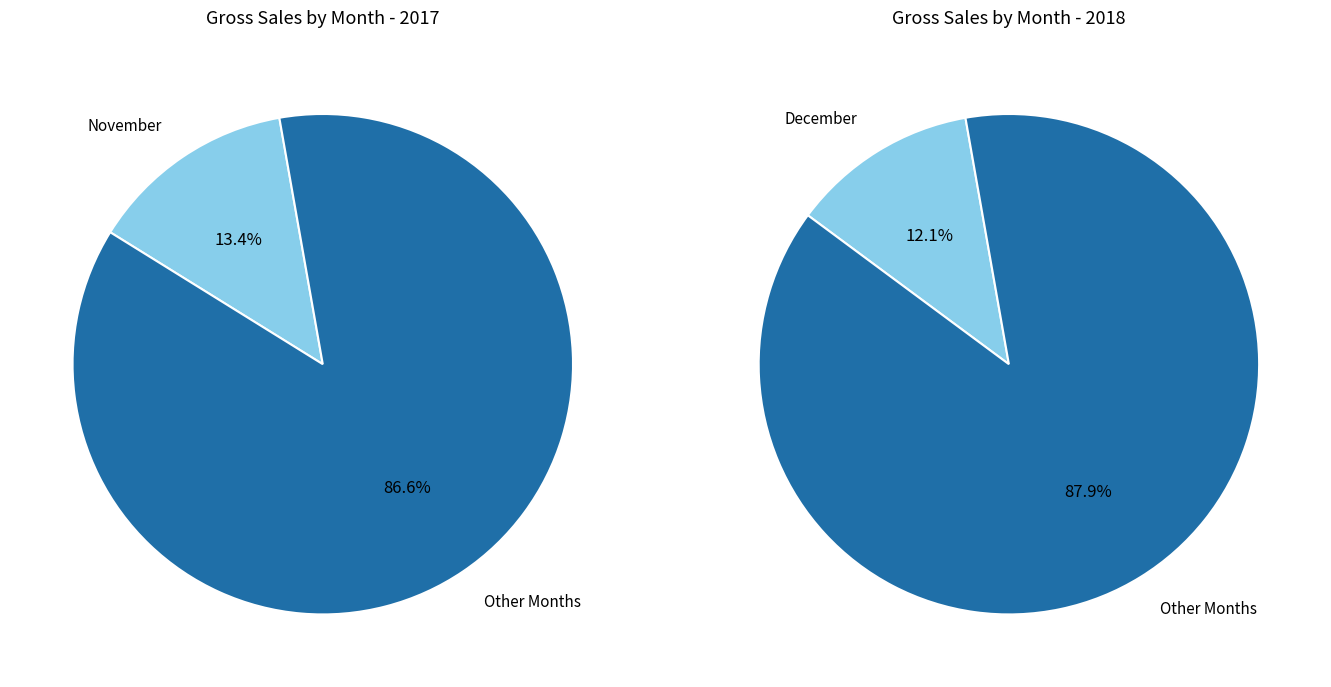

Rank the series by their average value, from highest to lowest.

2018, 2017